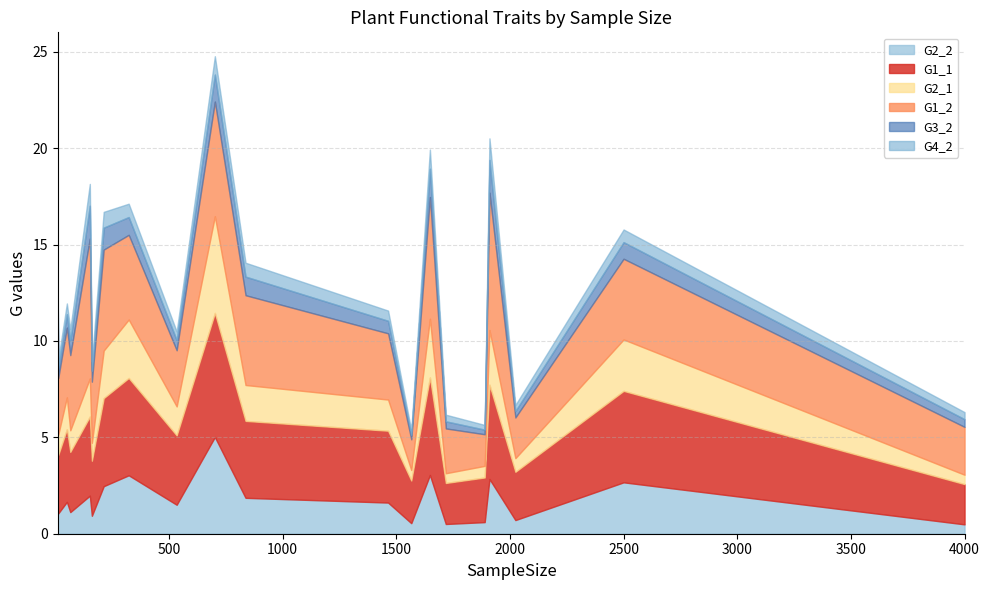

Which series has the largest total across all categories?

G1_2